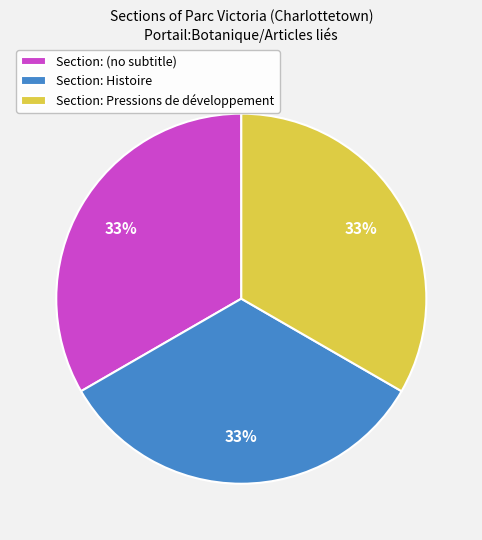

Combined, do Section: Pressions de développement and Section: (no subtitle) account for over 50%?

Yes